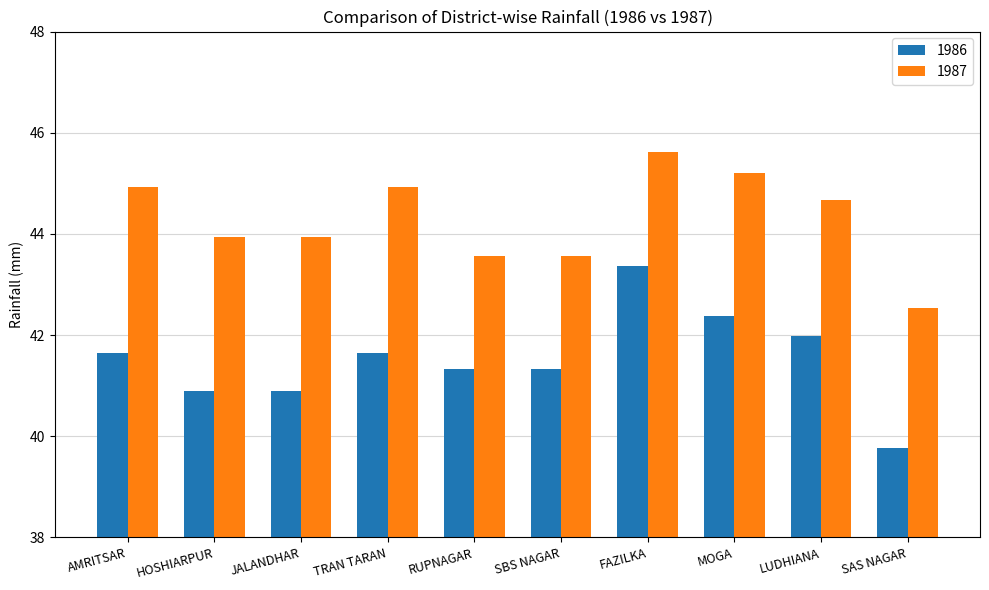

What is the total value across all series at RUPNAGAR?

84.9